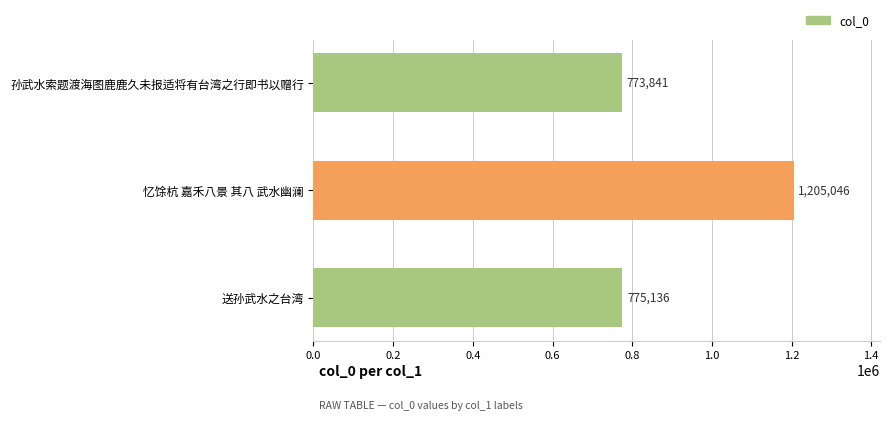

Approximately how many times larger is the value at 忆馀杭 嘉禾八景 其八 武水幽澜 compared to 送孙武水之台湾?

1.6